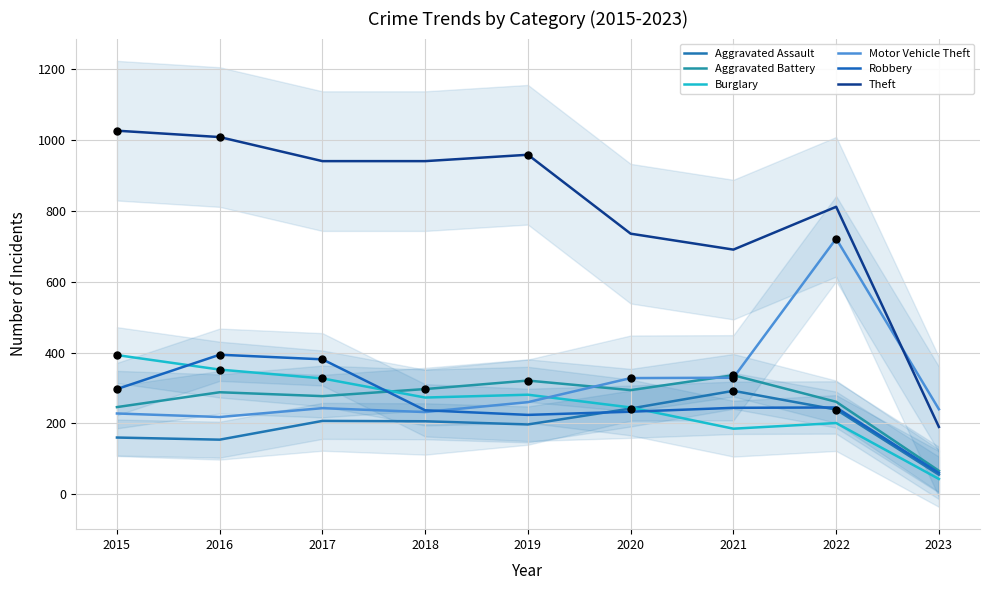

Which series contains the highest Y value?

Theft